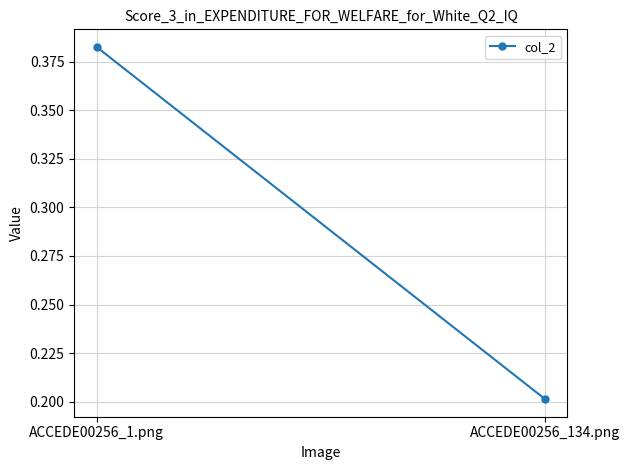

What is the value of the 2nd point from the left?

0.2